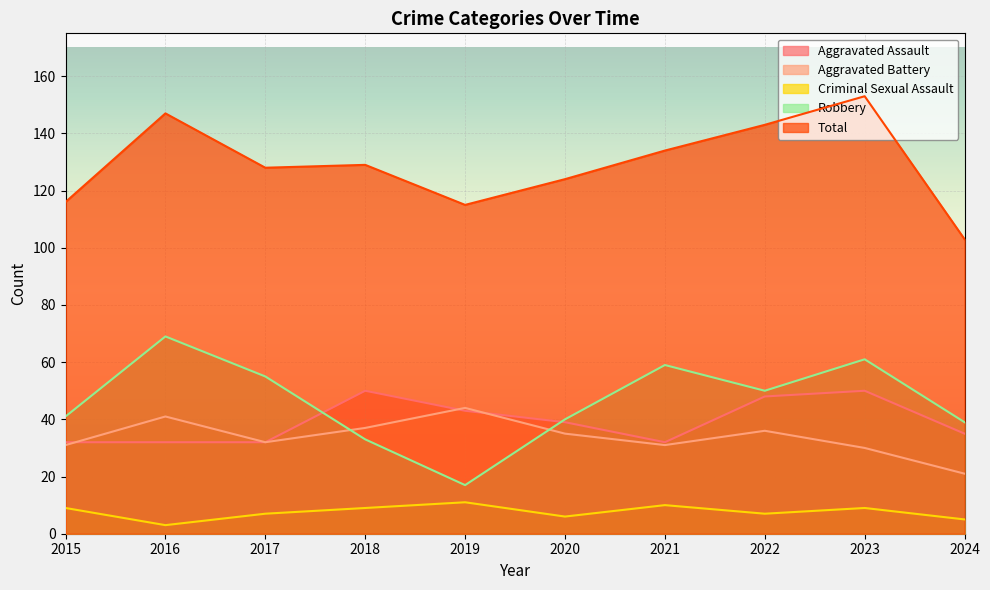

List the labels in order of Aggravated Assault value, largest first.

2018, 2023, 2022, 2019, 2020, 2024, 2015, 2016, 2017, 2021